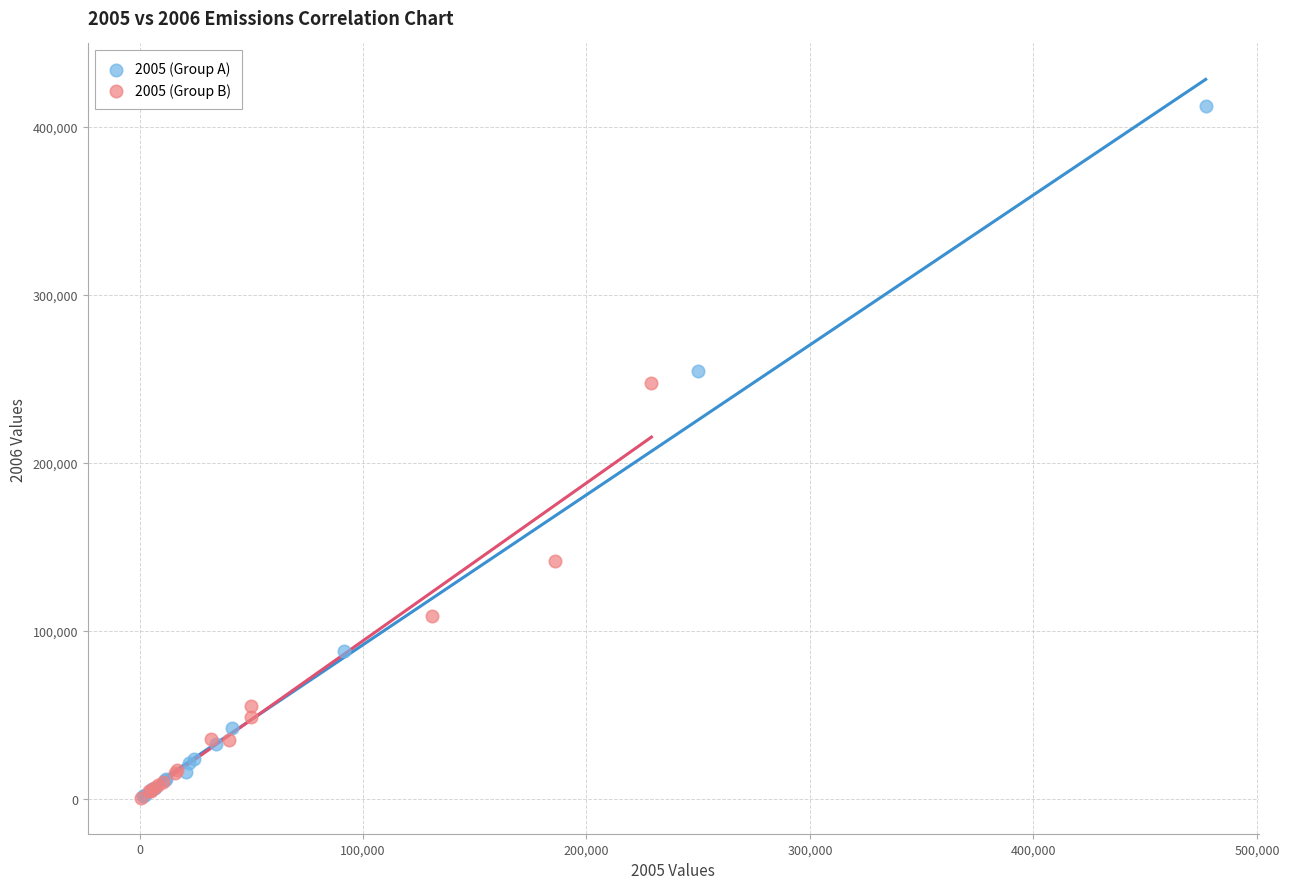

Which series has the largest Y range (max minus min)?

2005 (Group A)